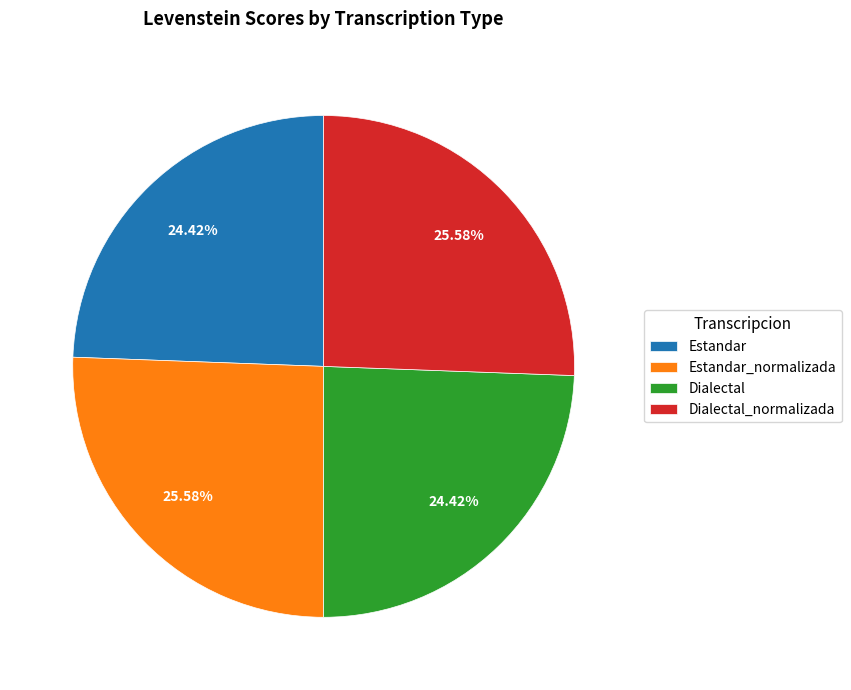

Count the number of slices in the pie.

4